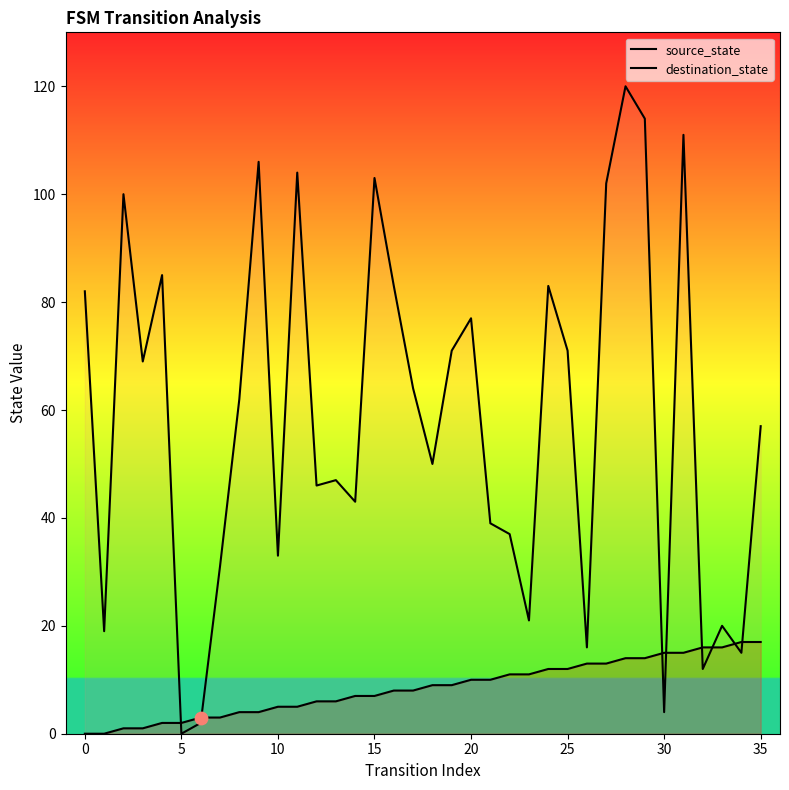

Which series has the largest total across all categories?

destination_state